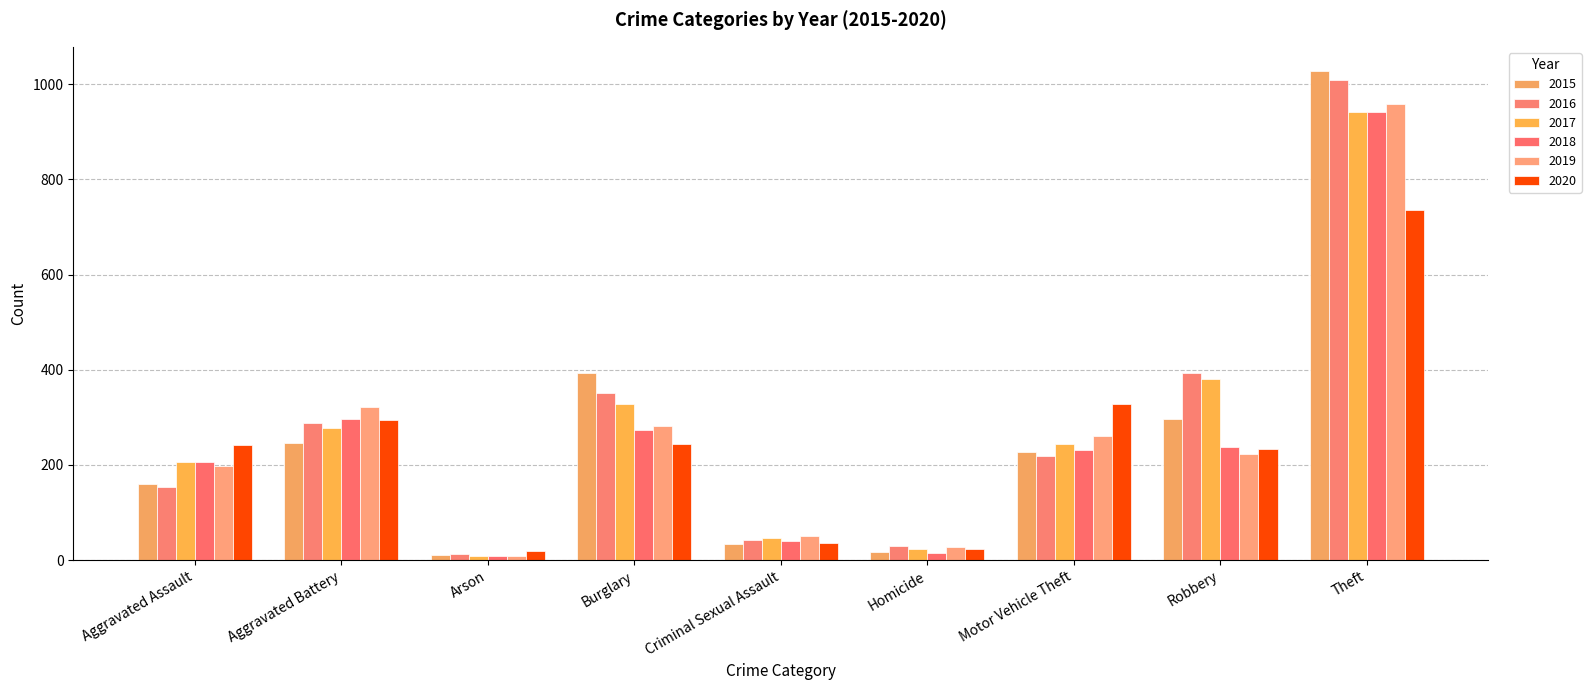

Which label corresponds to the smallest value in the chart?

Arson